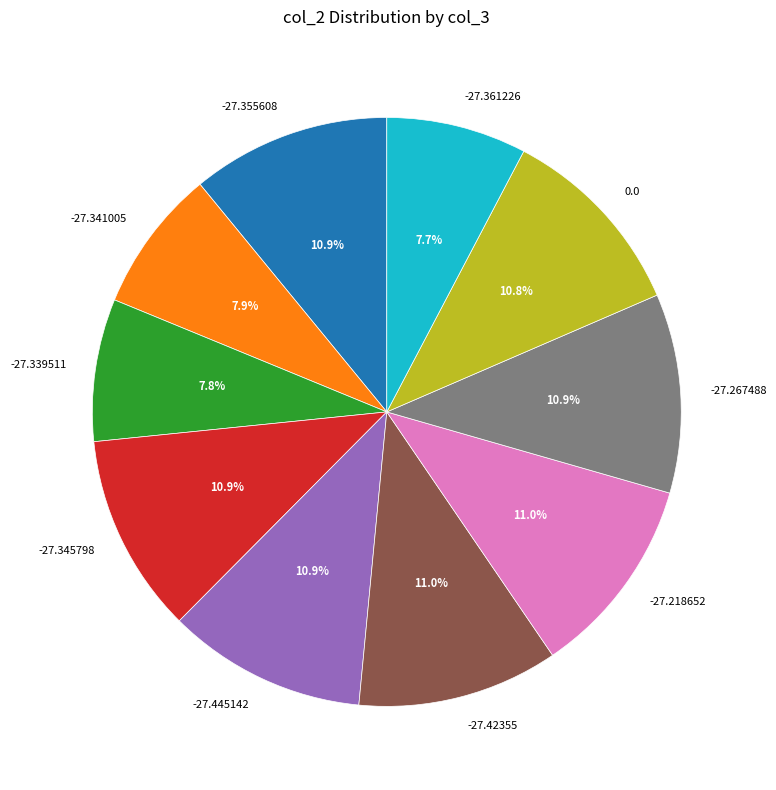

Is -27.339511 the majority of the pie?

No